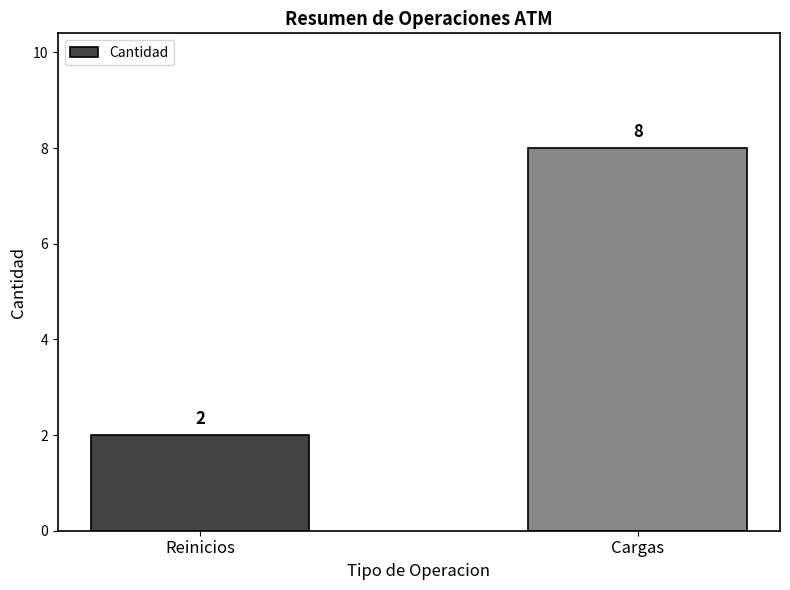

What is the label of the 1st bar from the right?

Cargas